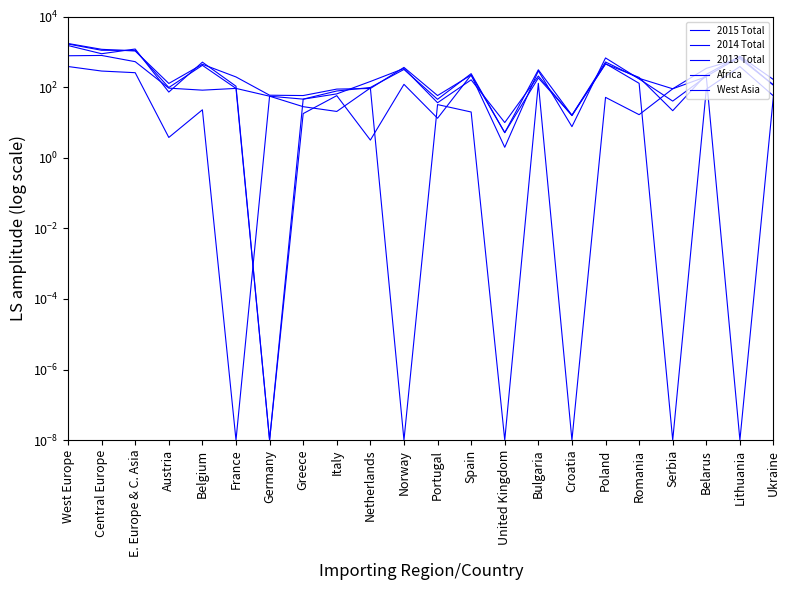

What value does the Africa series have at Portugal?

13.3